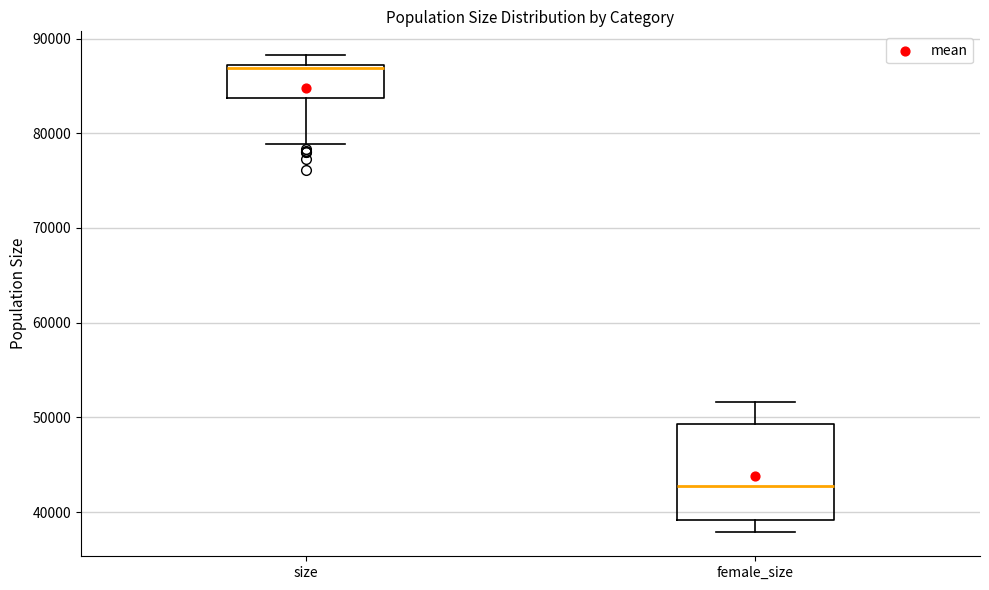

Reading left to right, transcribe this box plot: for each box, give where its median line is, the range the box spans, and where its two whiskers end, as read against the y-axis. The values are not printed on the chart, so give them approximately, as read against the axis.

size: median 87000 (just below the box's upper edge), box 84000 to 87000, whiskers 79000 to 88000
female_size: median 43000, box 39000 to 49000, whiskers 38000 to 52000